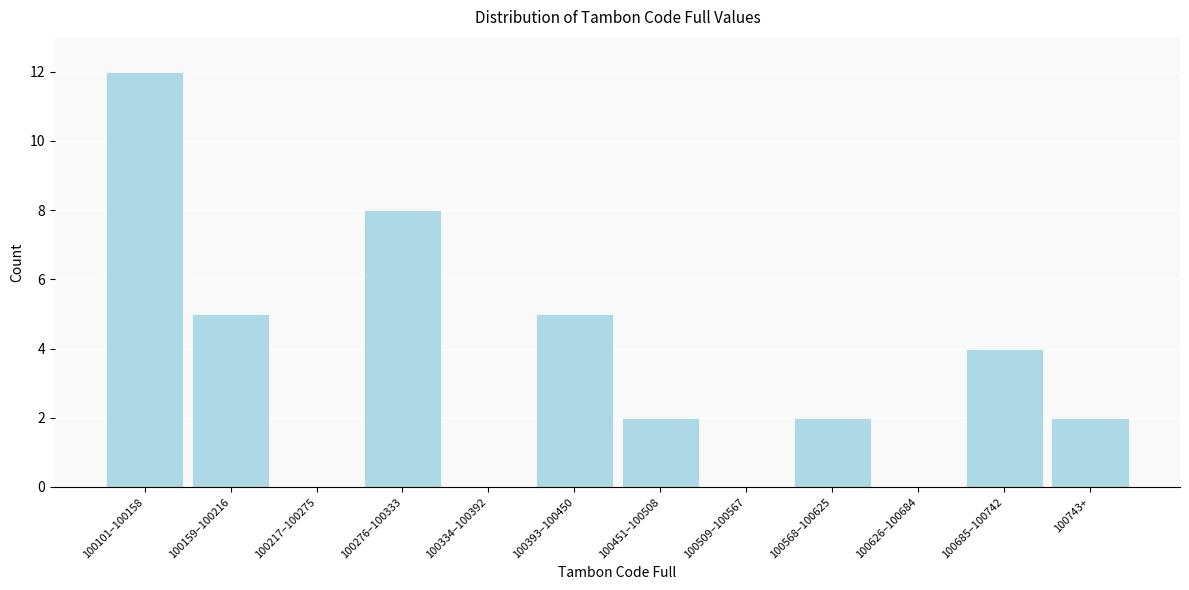

Reading right to left, extract all data points from this chart.

100743+=2	100685–100742=4	100626–100684=0	100568–100625=2	100509–100567=0	100451–100508=2	100393–100450=5	100334–100392=0	100276–100333=8	100217–100275=0	100159–100216=5	100101–100158=12